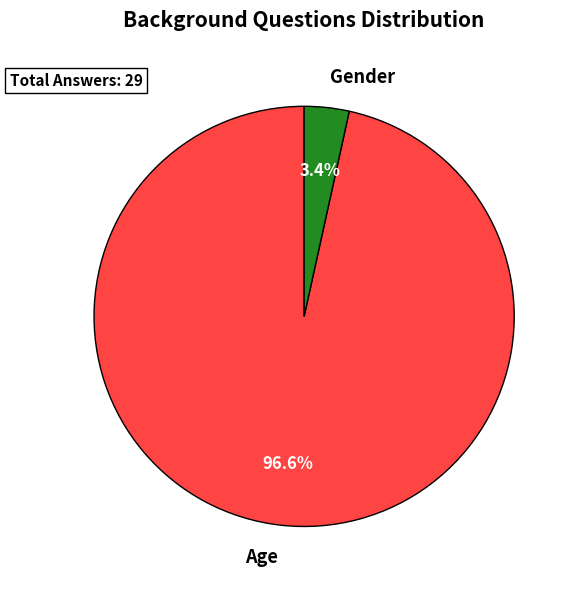

Count the number of slices in the pie.

2